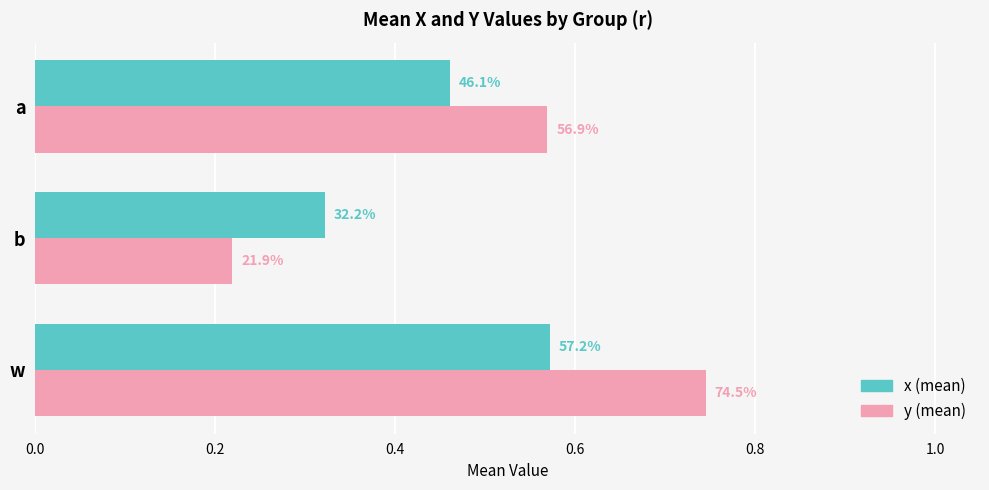

What are all the series names shown in the legend?

x (mean), y (mean)